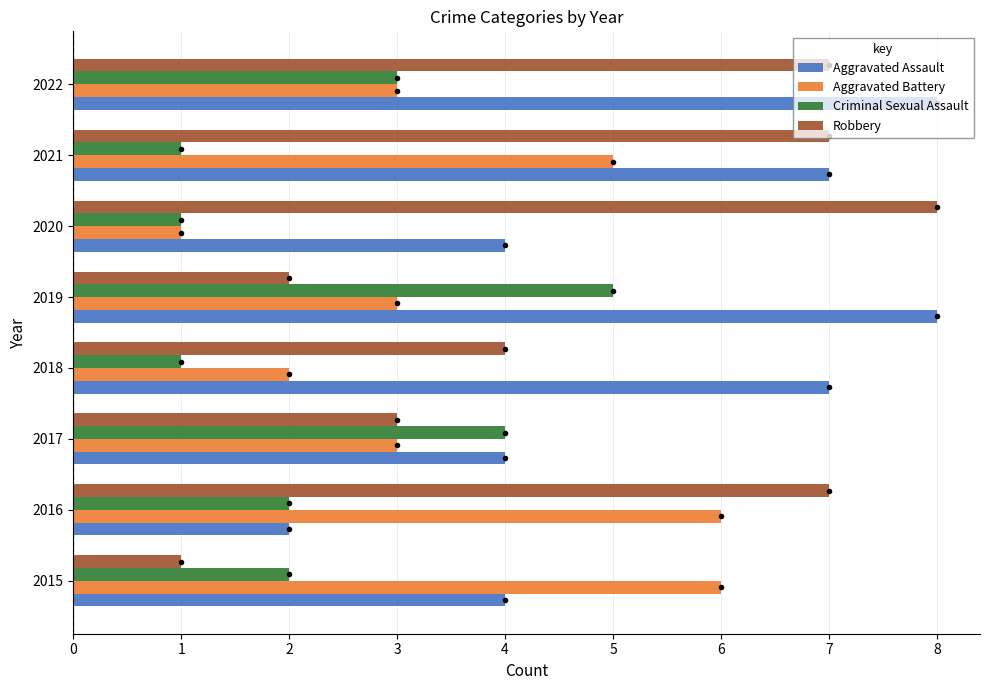

Count the Criminal Sexual Assault values in the range 1 to 4.

7